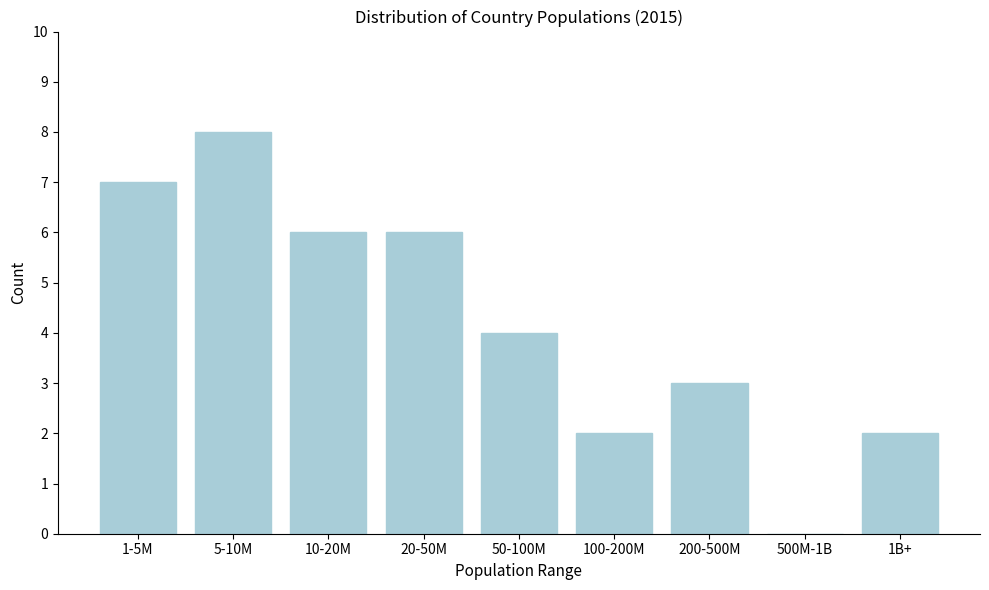

Reading right to left, what are all the values shown in this chart?

1B+=2	500M-1B=0	200-500M=3	100-200M=2	50-100M=4	20-50M=6	10-20M=6	5-10M=8	1-5M=7